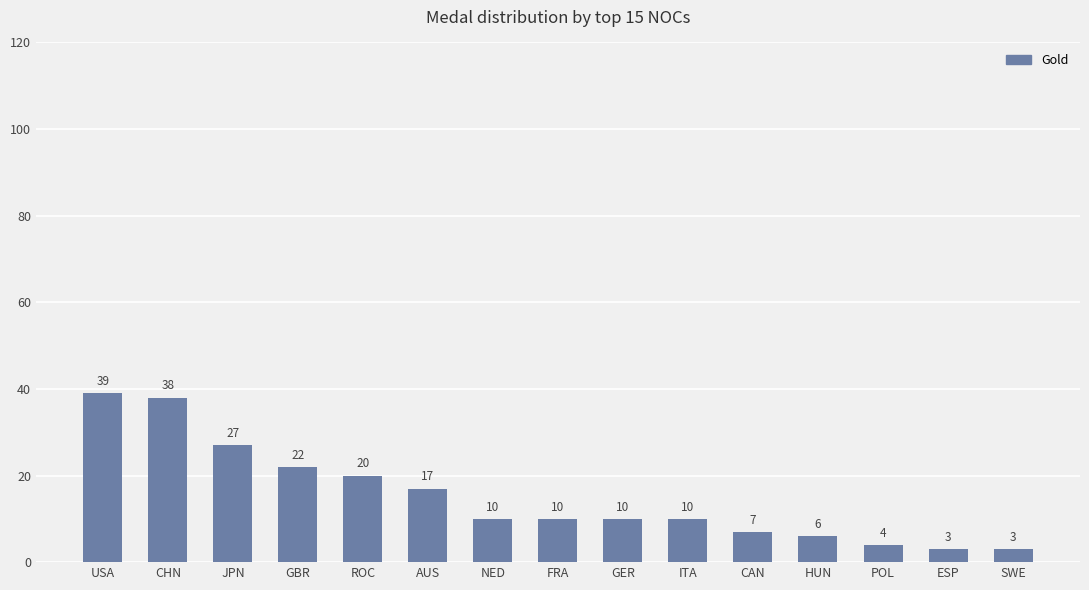

Is it true that the value at FRA is 6?

False